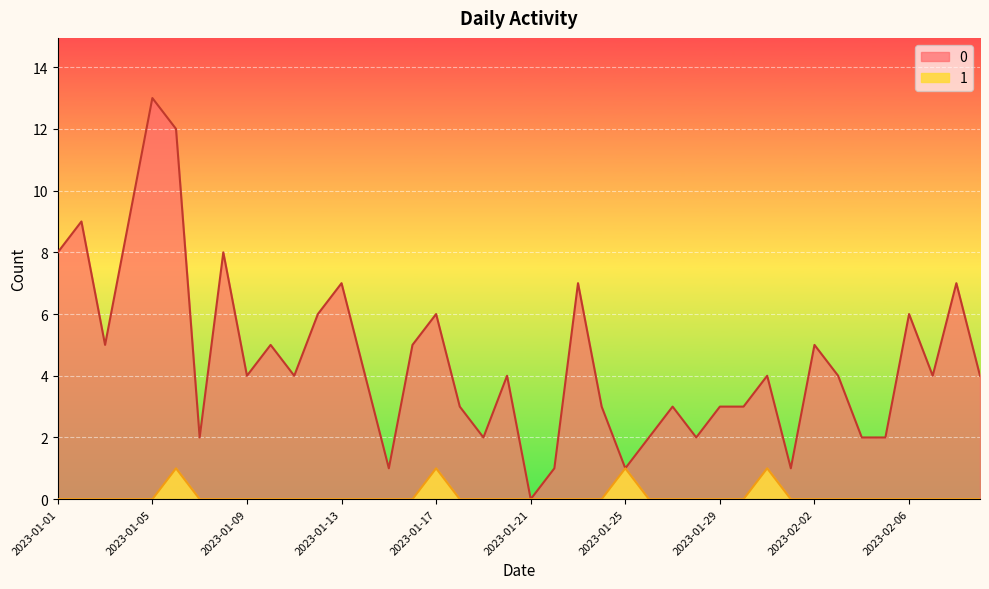

What is the label of the 1st point from the left?

2023-01-01